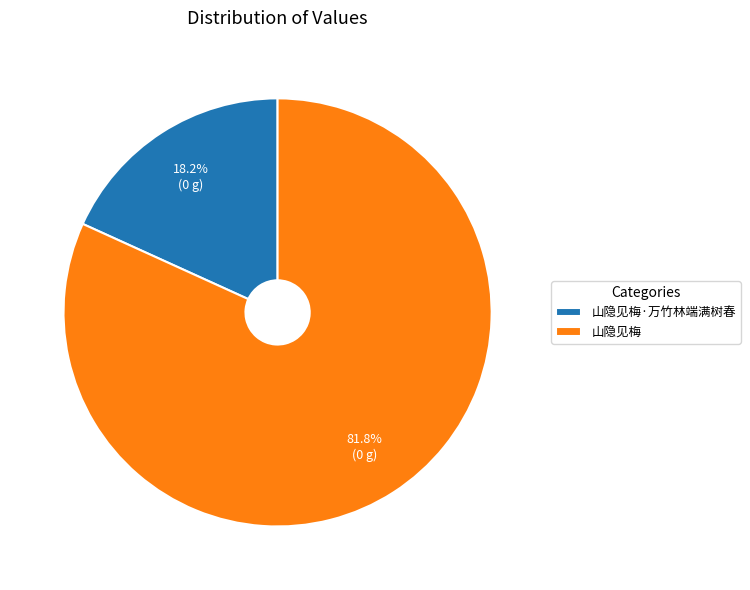

To the nearest percent, what is the combined percentage of 山隐见梅·万竹林端满树春 and 山隐见梅?

100%